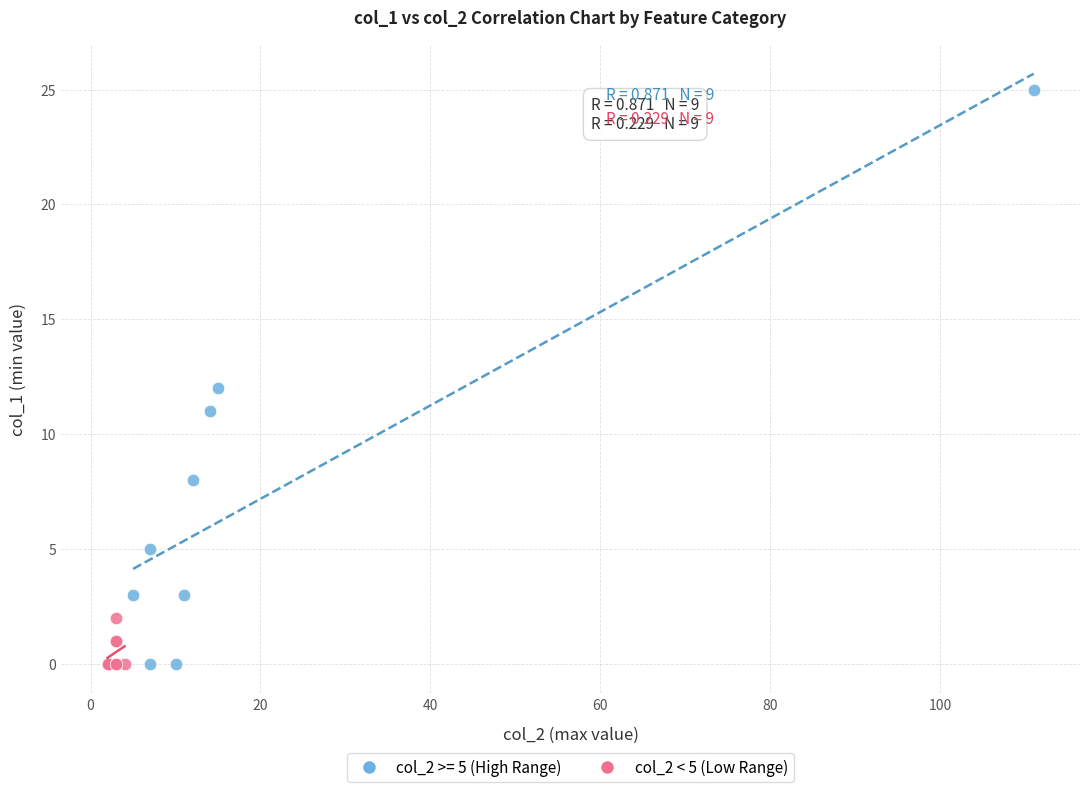

Which series has the widest spread of Y values?

col_2 >= 5 (High Range)